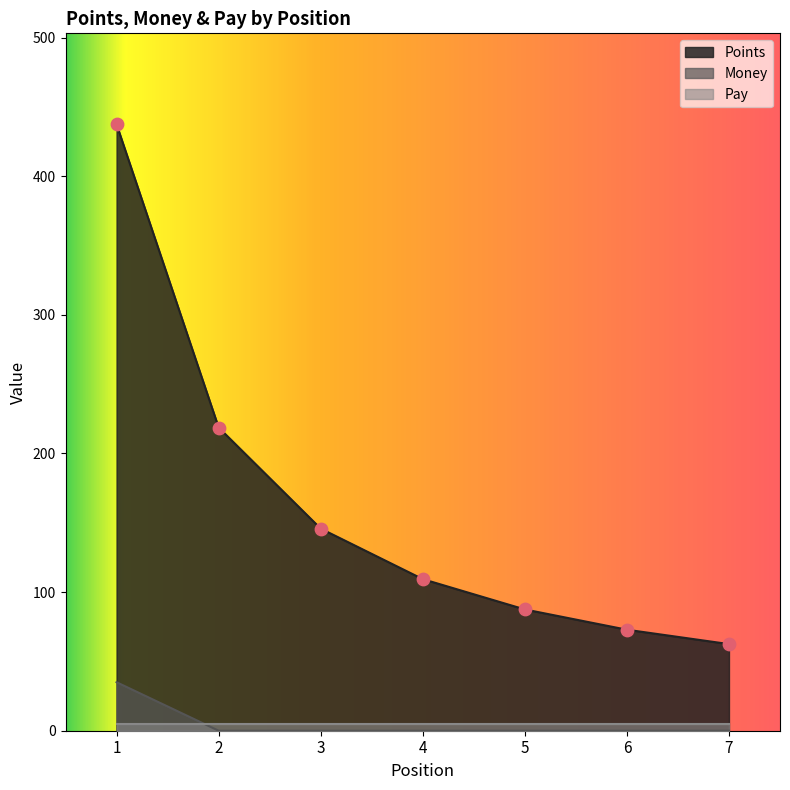

At how many categories does at least one series exceed 410?

1